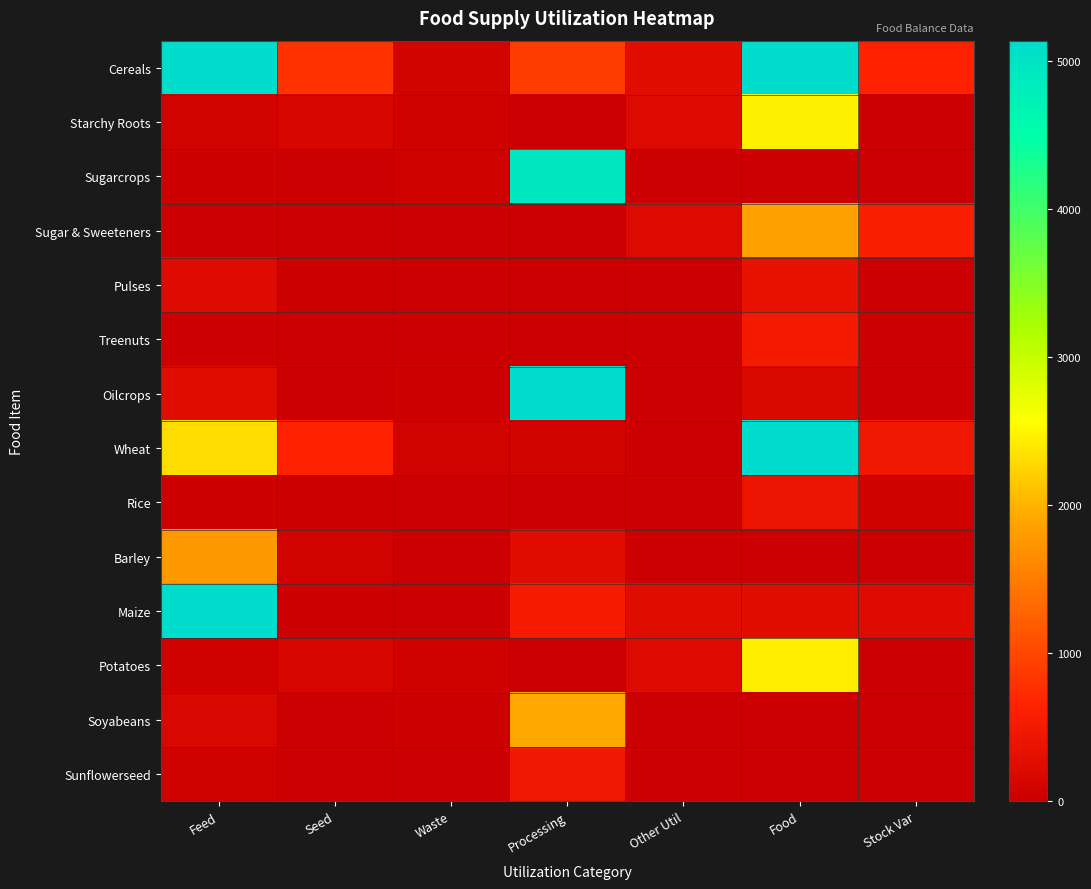

Which series has the largest total across all categories?

Cereals